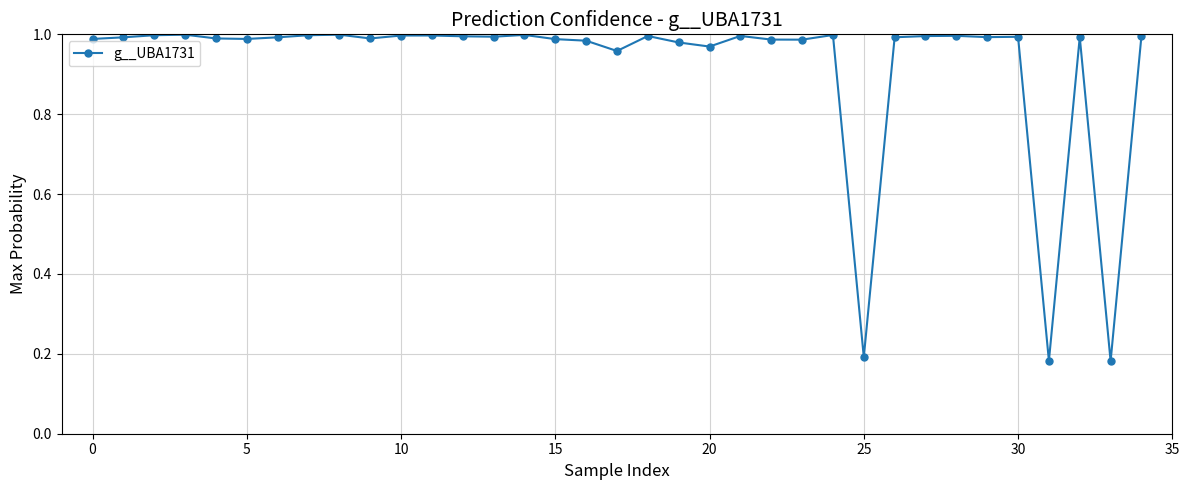

What is the difference between the second highest and second lowest values?

0.8